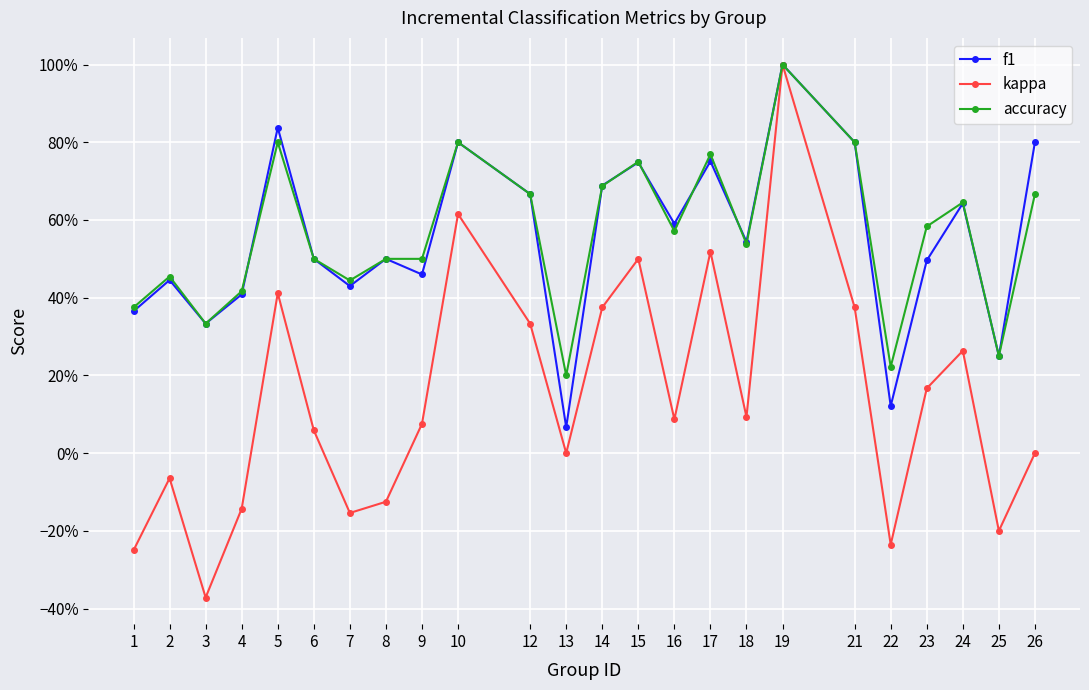

The value of kappa at 19 is 1.0. True or false?

True